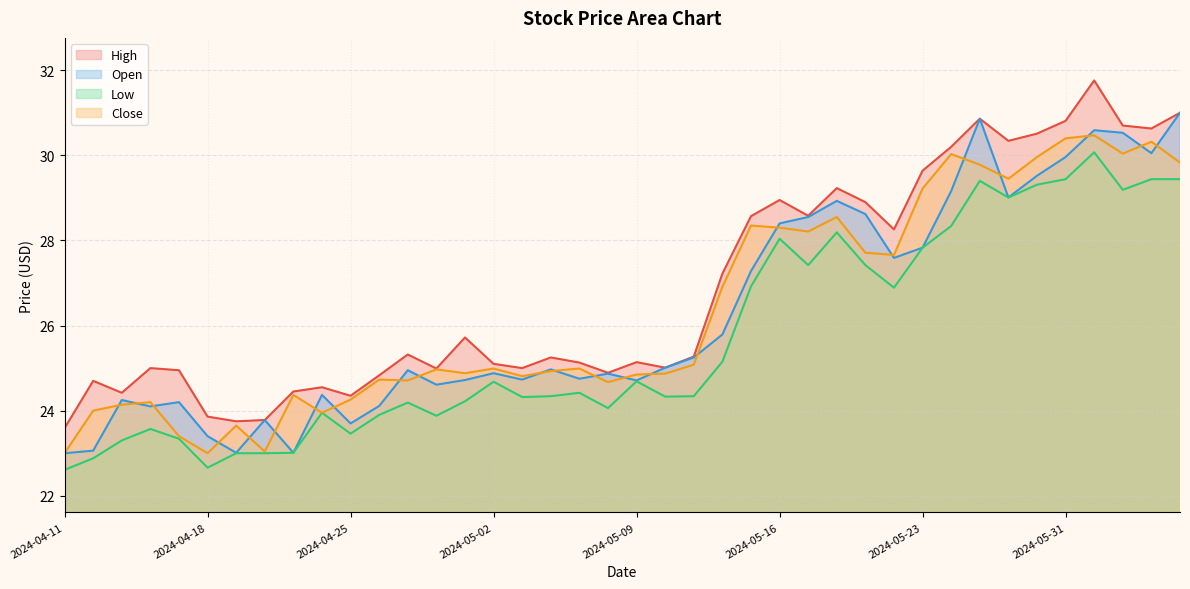

The value of High at 2024-05-17 is 51.3. True or false?

False